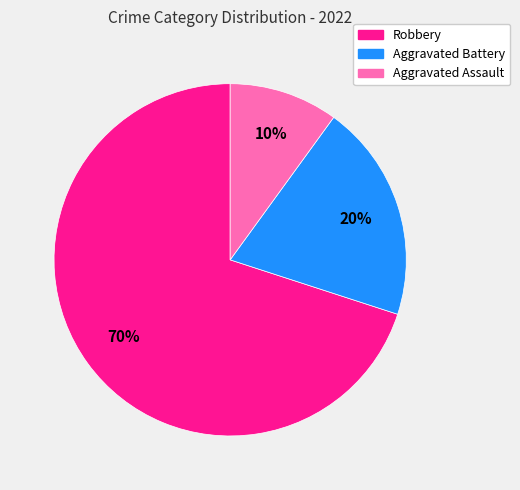

To the nearest percent, what percentage of the pie is Aggravated Assault?

10%